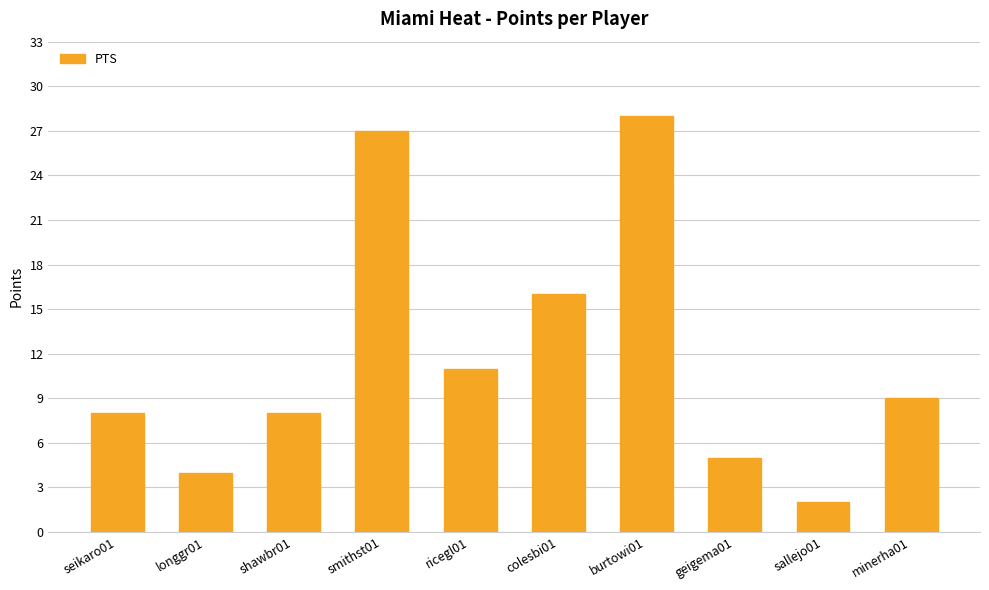

How many values are below 9?

5